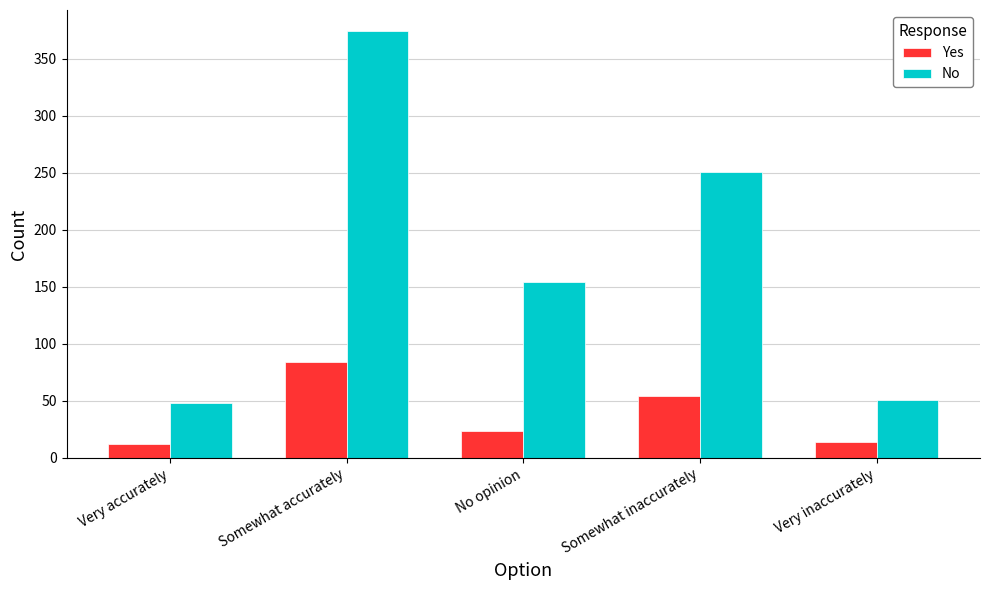

Which series has the widest spread of values?

No